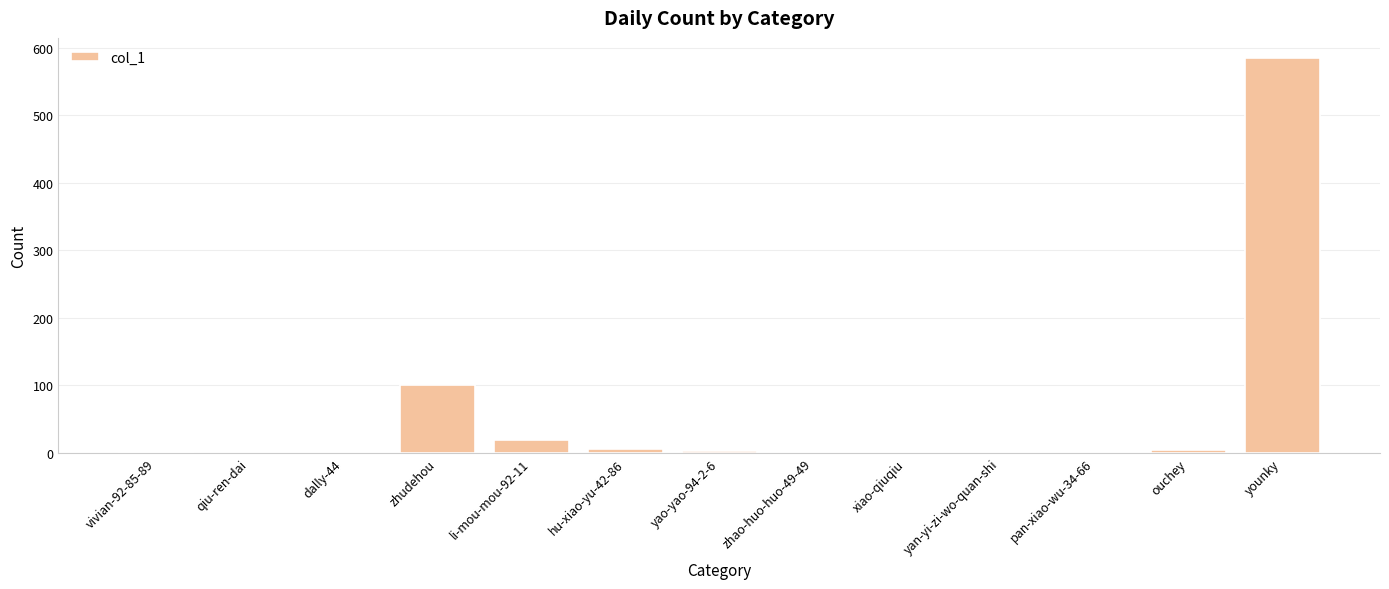

Where is the data nearest to the value 292?

zhudehou